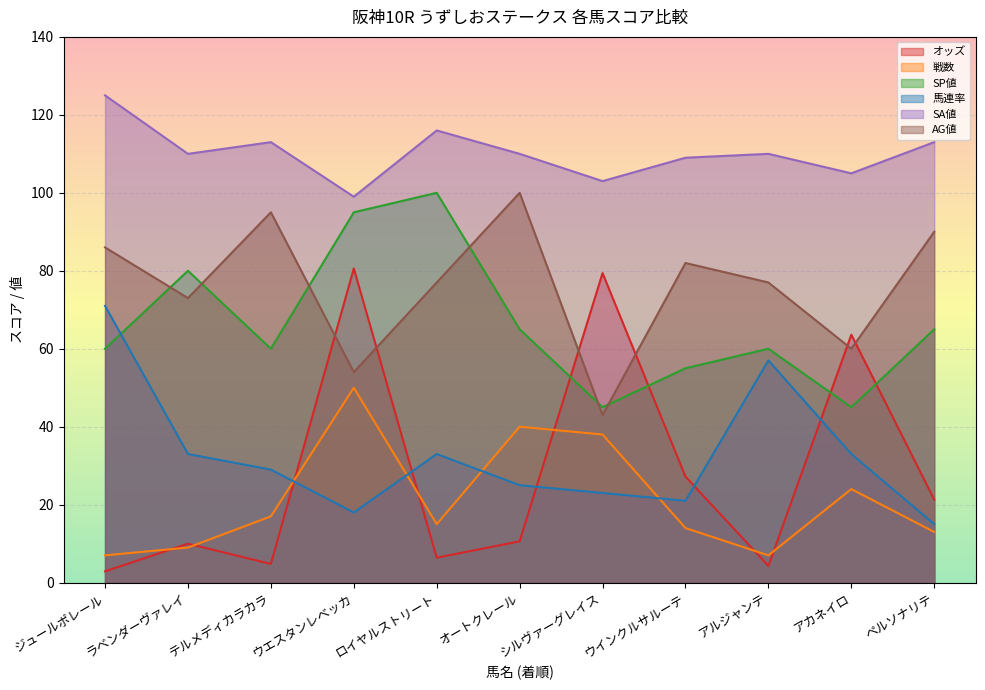

Is the value of オッズ at ジュールポレール greater than the value of 馬連率 at シルヴァーグレイス?

No